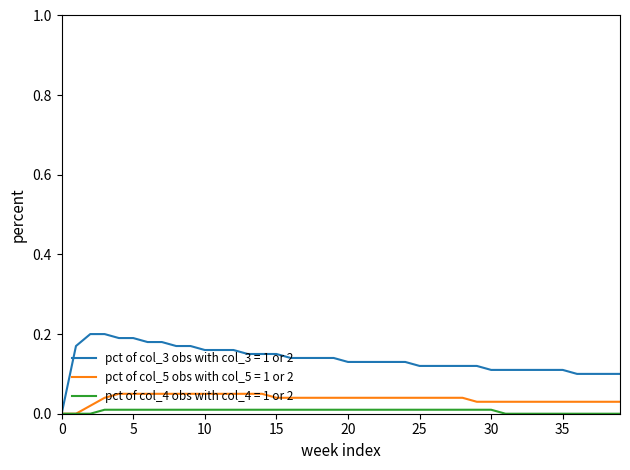

List the series in order of their peak value, highest first.

pct of col_3 obs with col_3 = 1 or 2, pct of col_5 obs with col_5 = 1 or 2, pct of col_4 obs with col_4 = 1 or 2